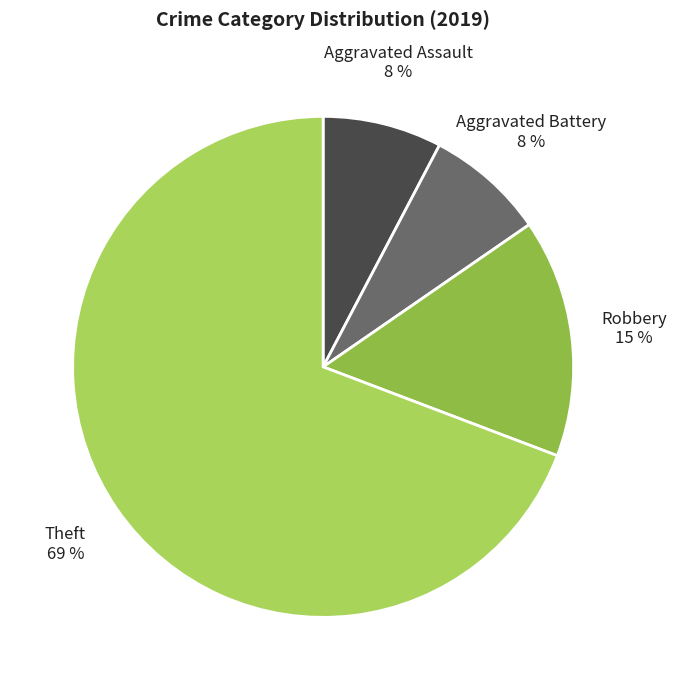

True or false: Theft accounts for 69% of the total.

True